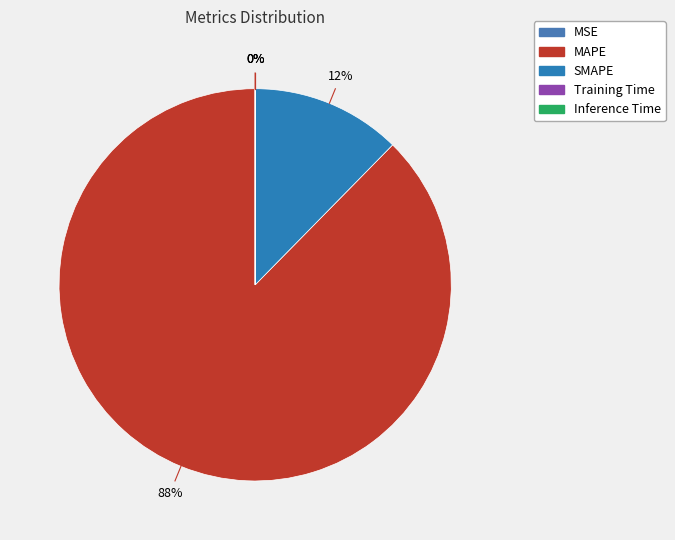

Is it true that Inference Time is 8% of the pie?

False